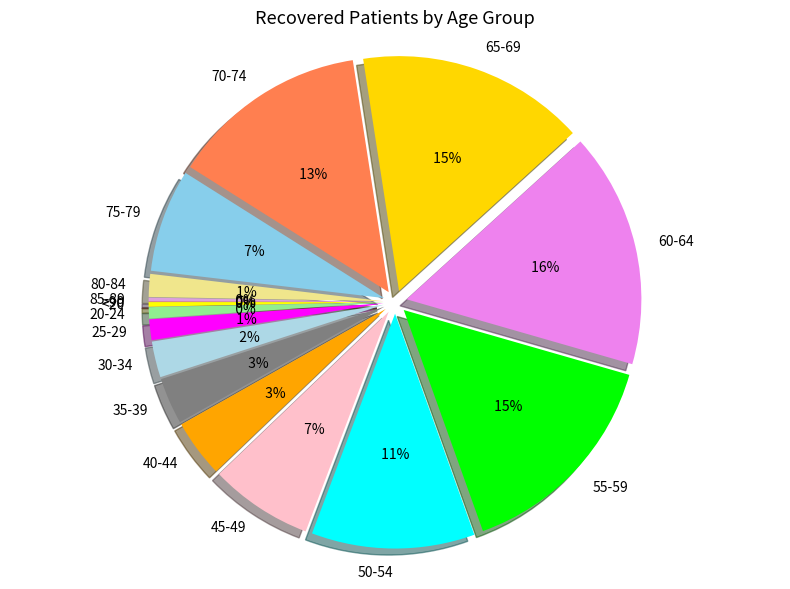

What is the largest slice in the pie chart?

60-64